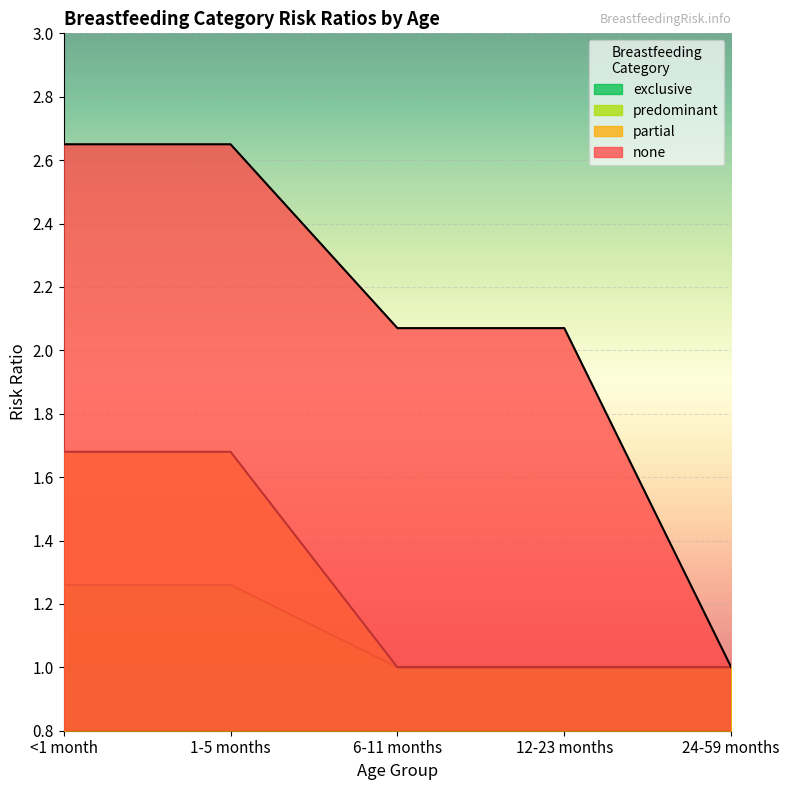

Reading left to right, what are all the values shown in this chart?

predominant: <1 month=1.7	1-5 months=1.7	6-11 months=1.0	12-23 months=1.0	24-59 months=1.0
partial: <1 month=1.3	1-5 months=1.3	6-11 months=1.0	12-23 months=1.0	24-59 months=1.0
none: <1 month=2.6	1-5 months=2.6	6-11 months=2.1	12-23 months=2.1	24-59 months=1.0